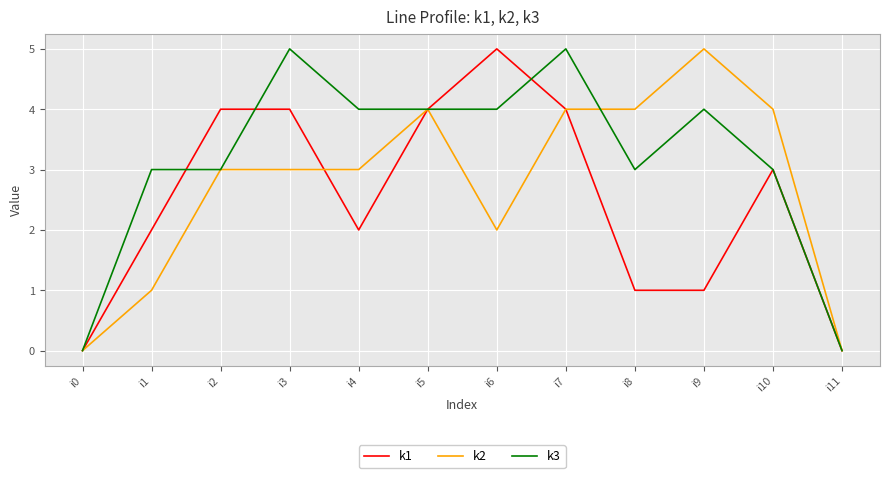

True or false: k1 has a value of 0 at i0.

True